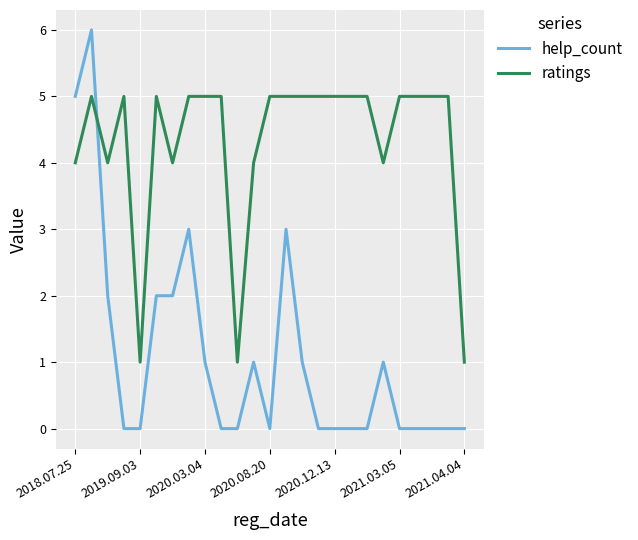

What is the maximum value for help_count?

6